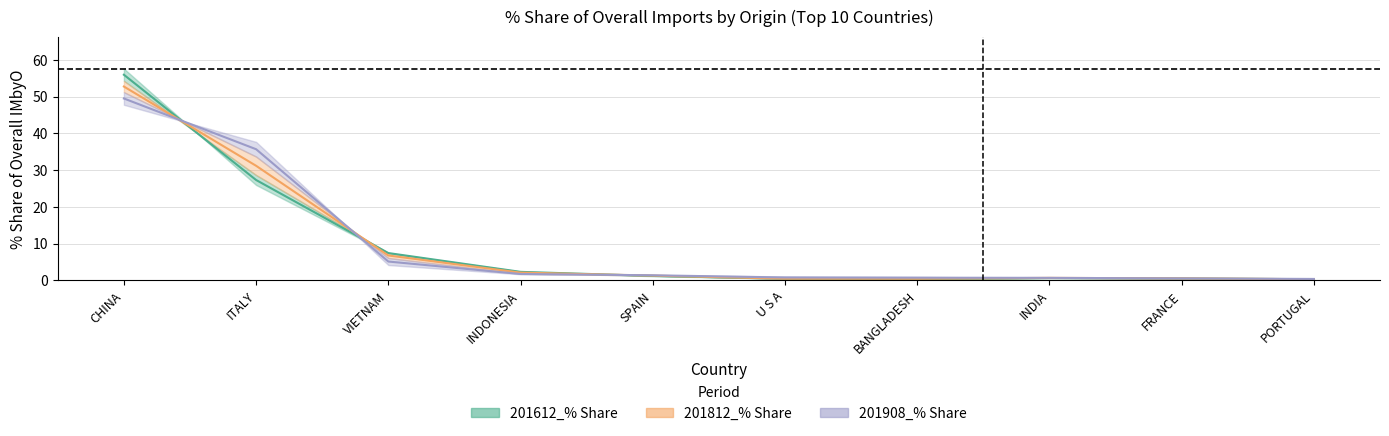

What is the greatest value displayed?

56.0